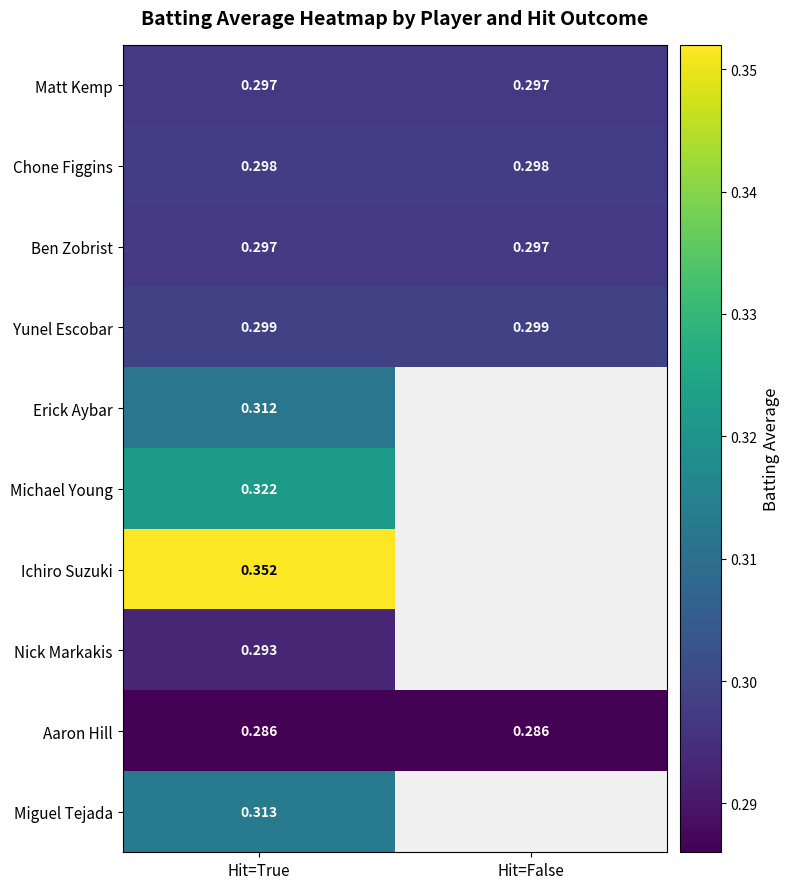

Which has a higher value, Hit=False or Hit=True?

Hit=False